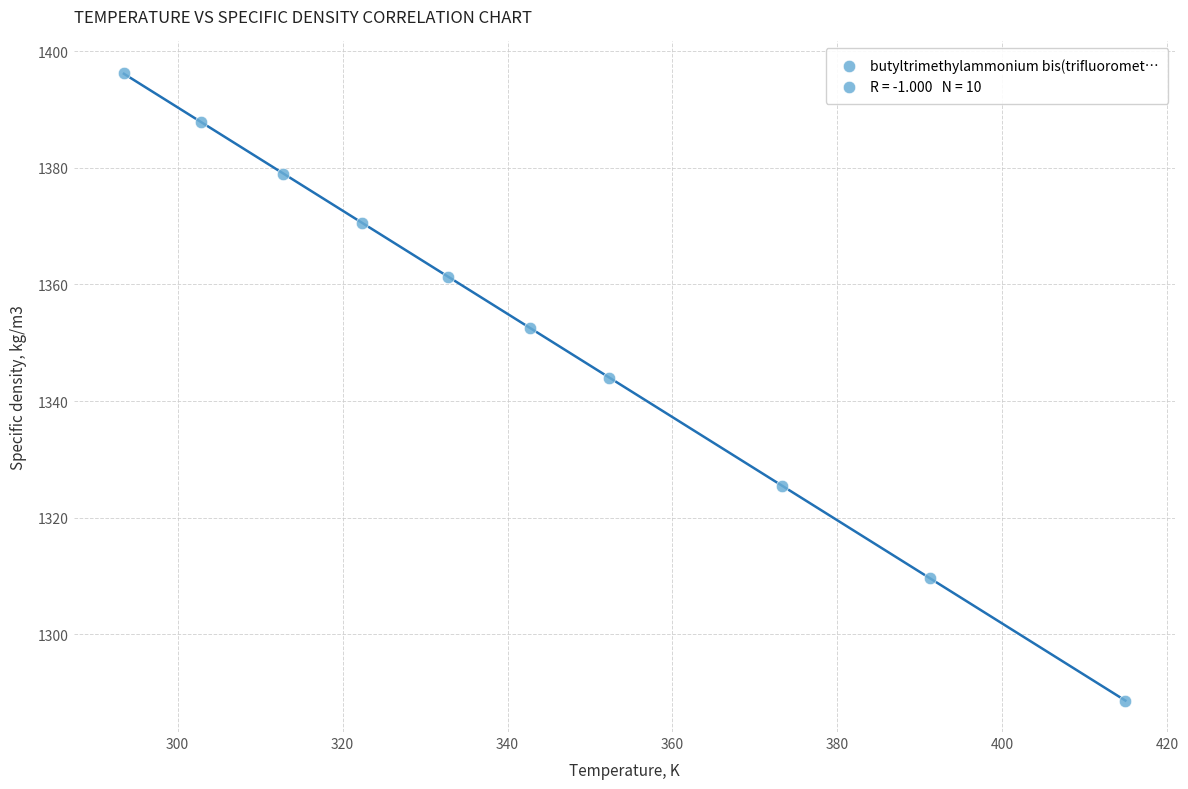

What Y value in the scatter plot is closest to 1342?

1343.9